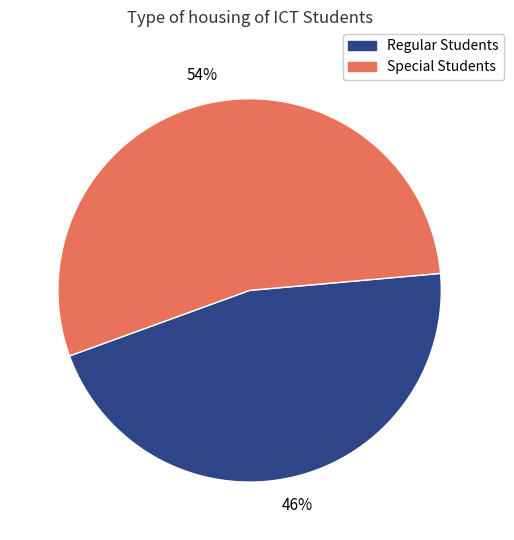

Is it true that Special Students is 48% of the pie?

False